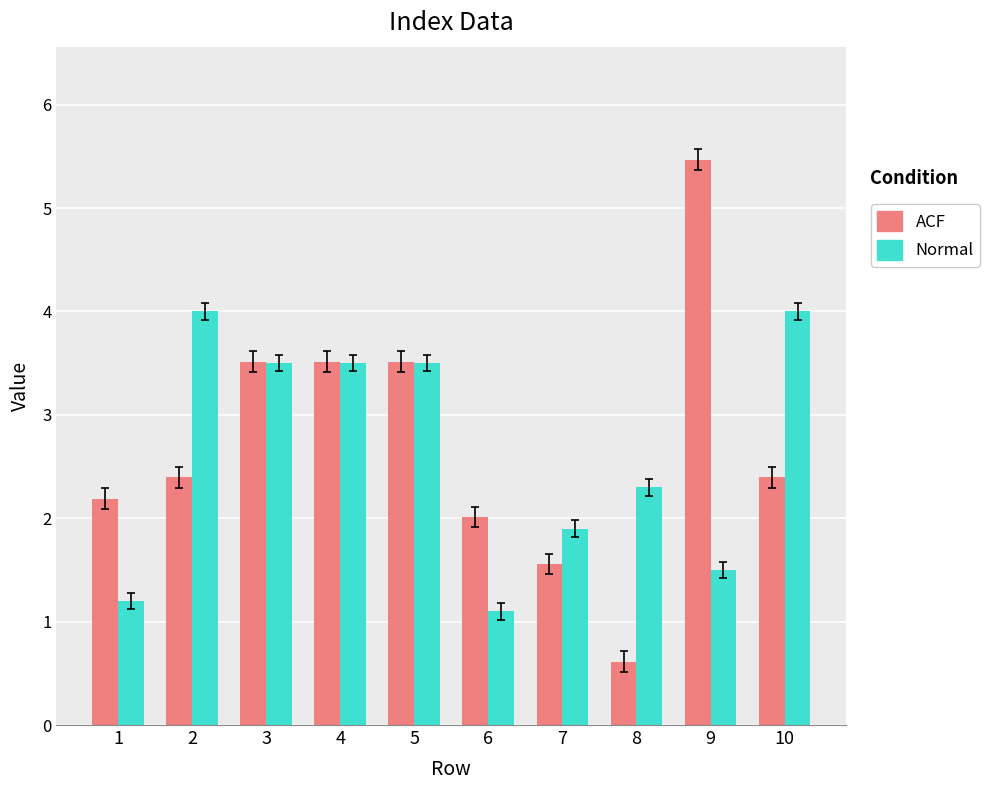

Which series has the widest spread of values?

ACF